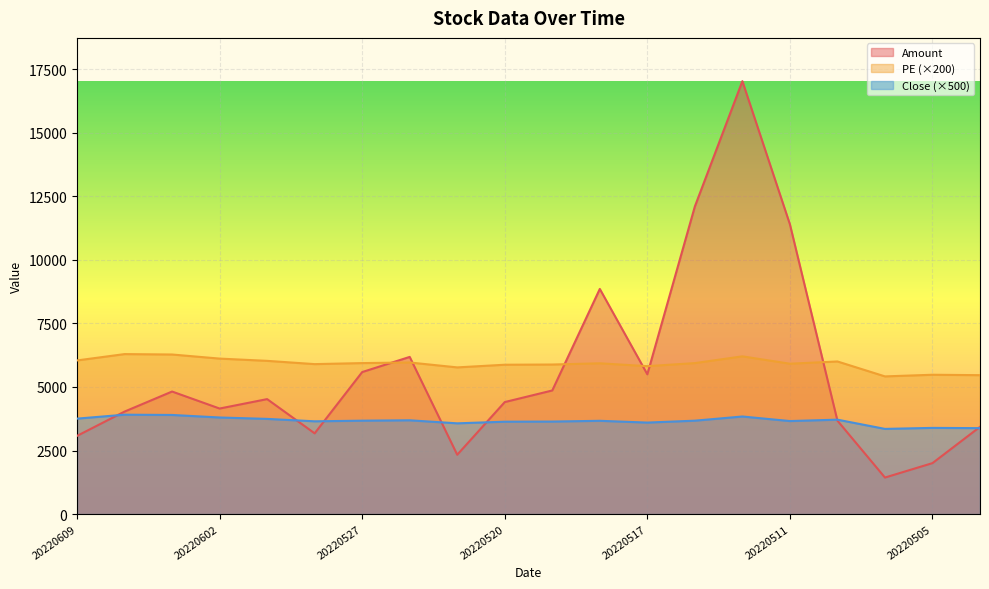

The value of Amount at 20220519 is 4863.1. True or false?

True